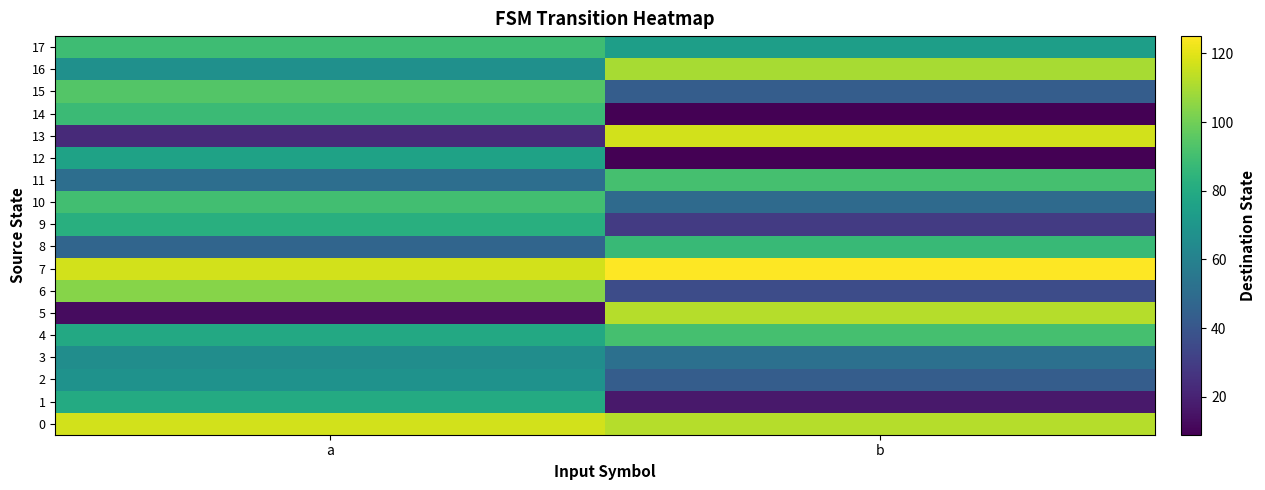

Which series has the widest spread of values?

5